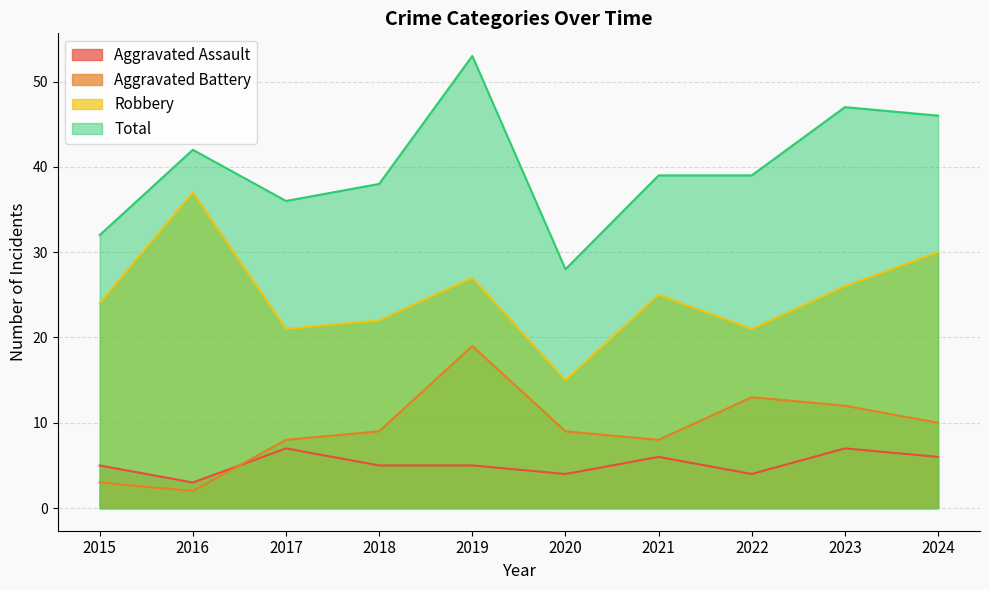

At which label does Aggravated Battery first exceed 9?

2019